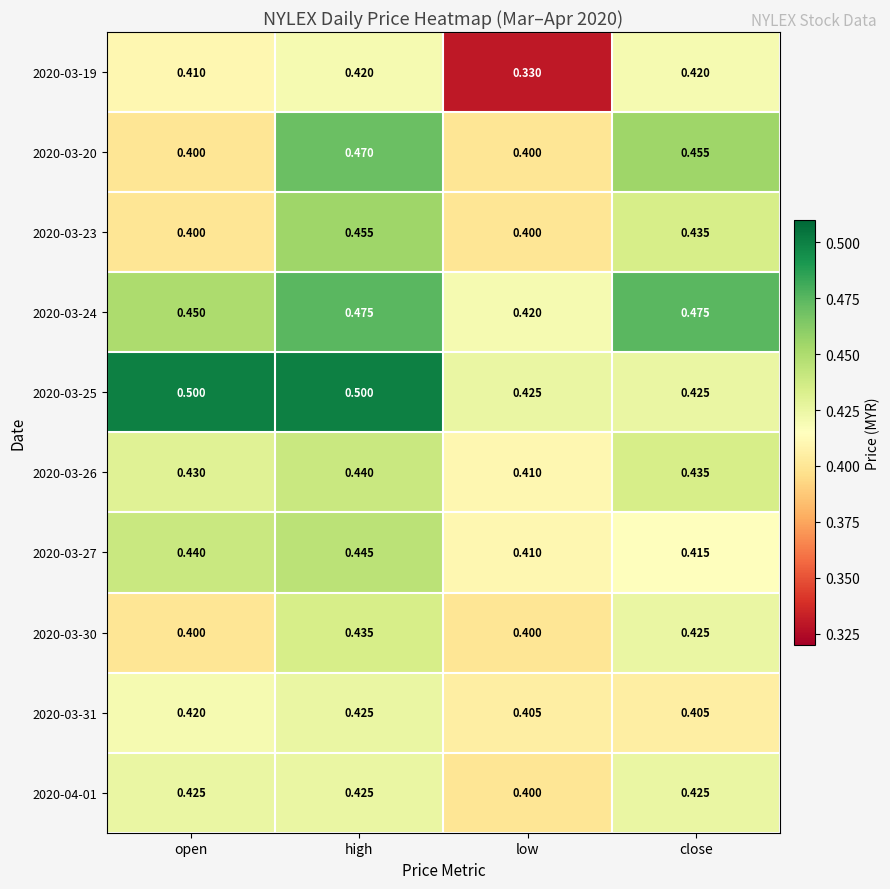

At which category does the chart reach its minimum across all series?

low